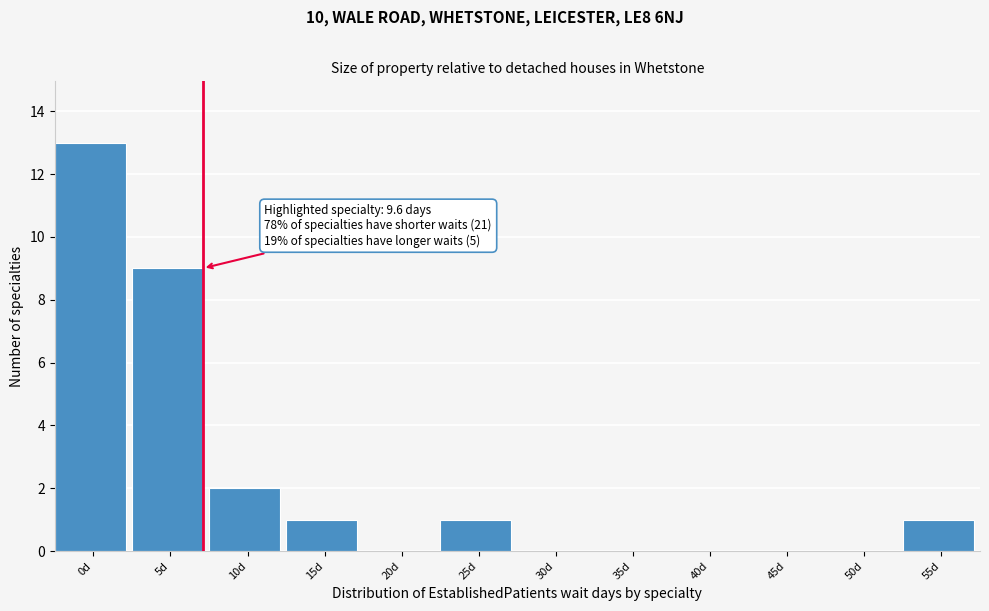

Reading right to left, transcribe all the data shown in this chart.

55d=1	50d=0	45d=0	40d=0	35d=0	30d=0	25d=1	20d=0	15d=1	10d=2	5d=9	0d=13